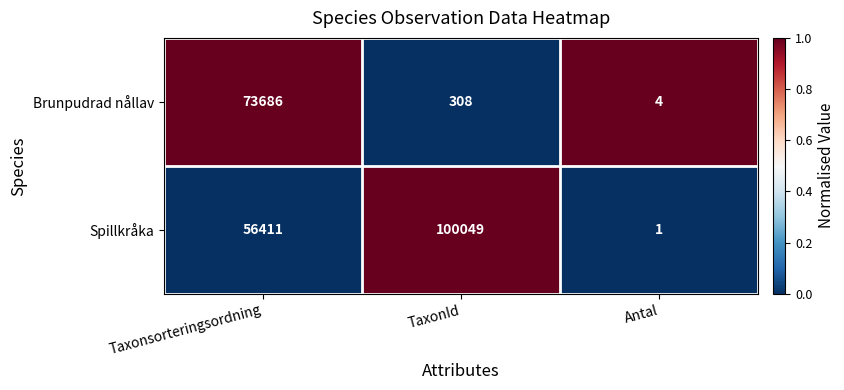

At which category is the sum across all series the highest?

Taxonsorteringsordning